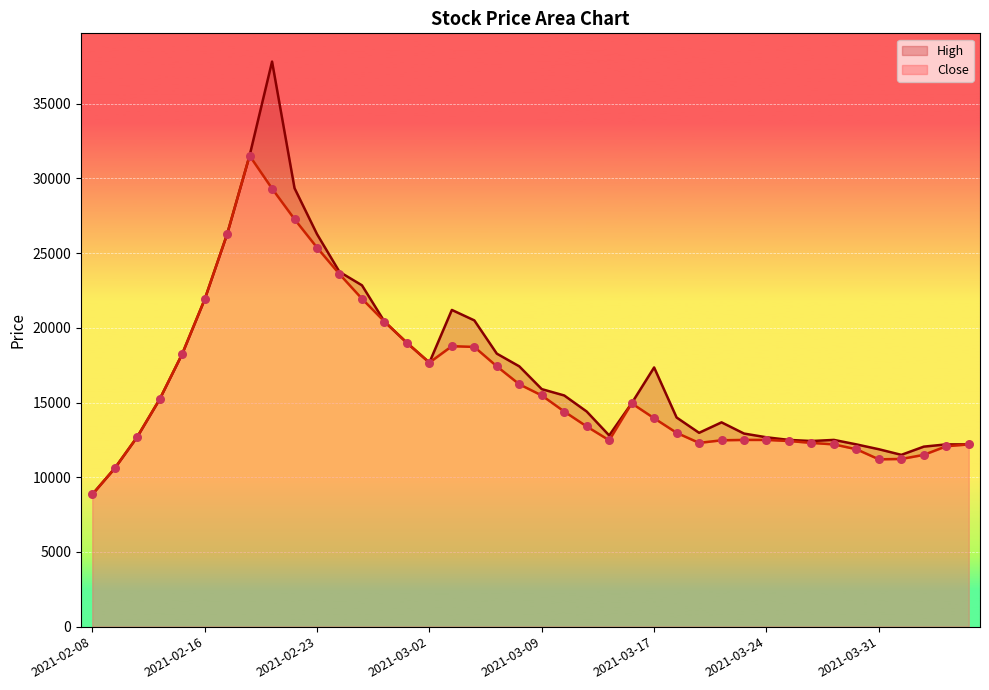

Which series reaches the minimum Y coordinate?

Close